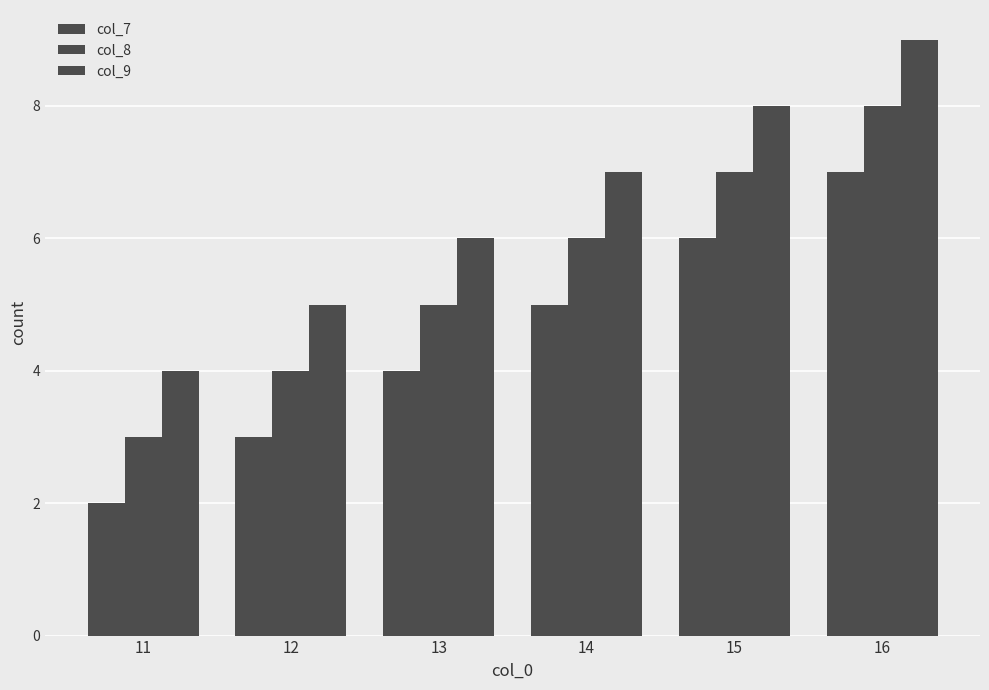

At how many categories does at least one series exceed 6?

3